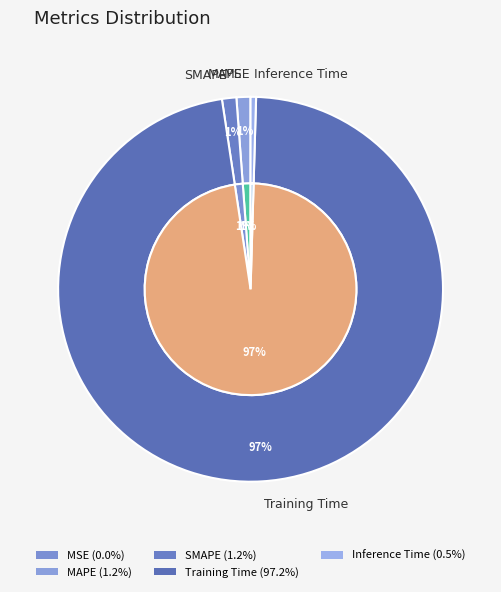

To the nearest percent, what is the difference between the largest and smallest slice percentages?

97%